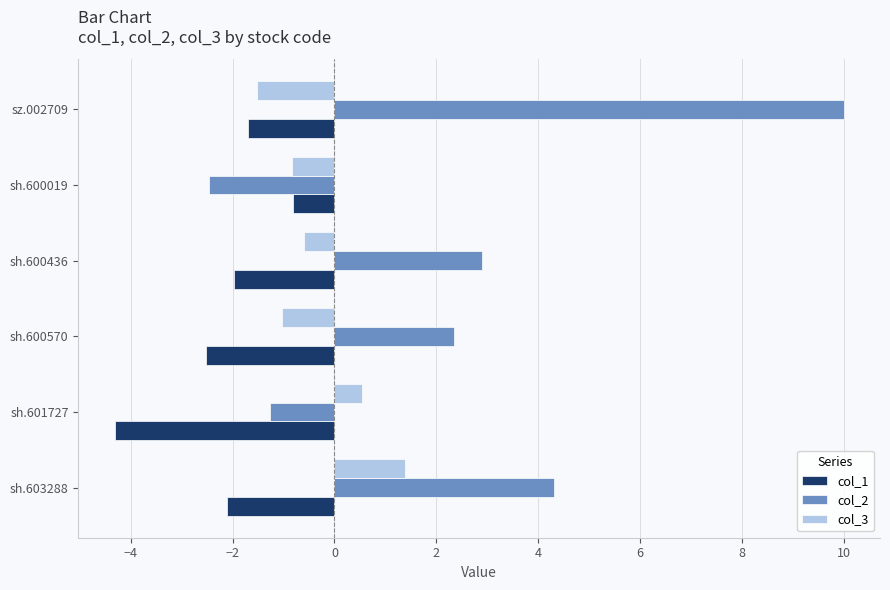

Which category has the lowest value in the col_1 series?

sh.601727